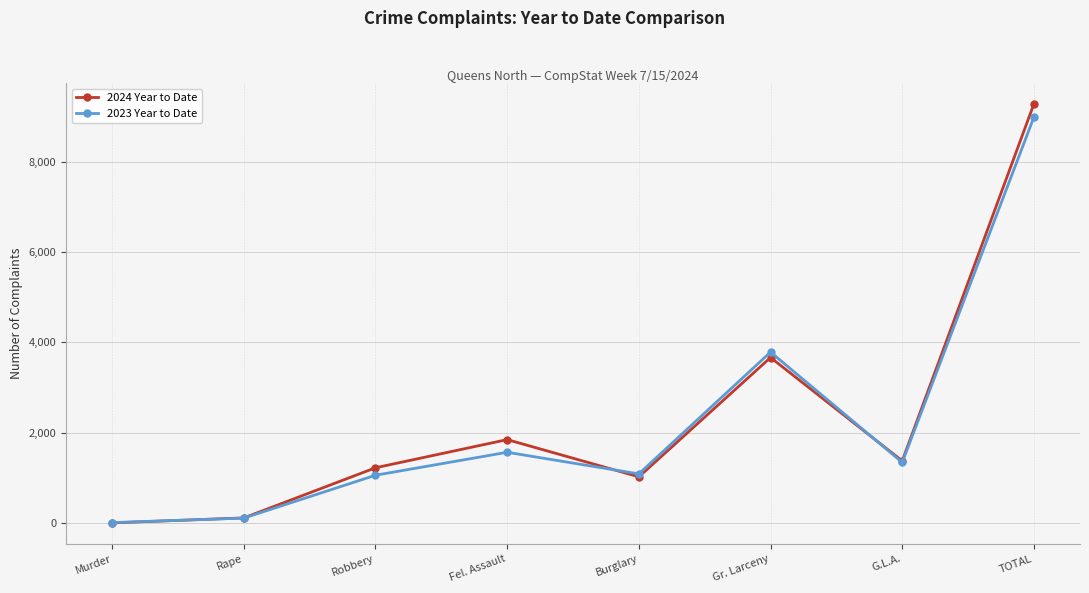

Is the value of 2024 Year to Date at Gr. Larceny greater than the value of 2023 Year to Date at G.L.A.?

Yes